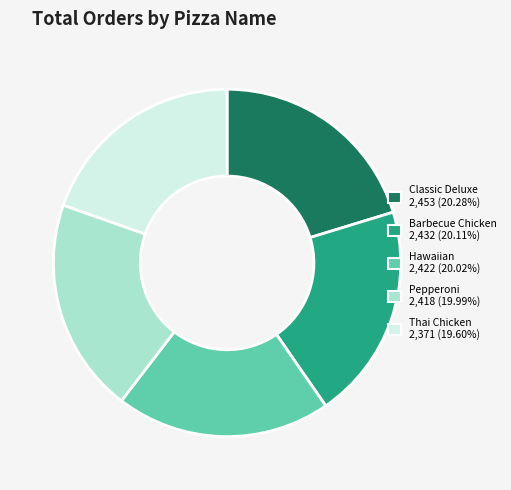

Does any single category account for the majority?

No